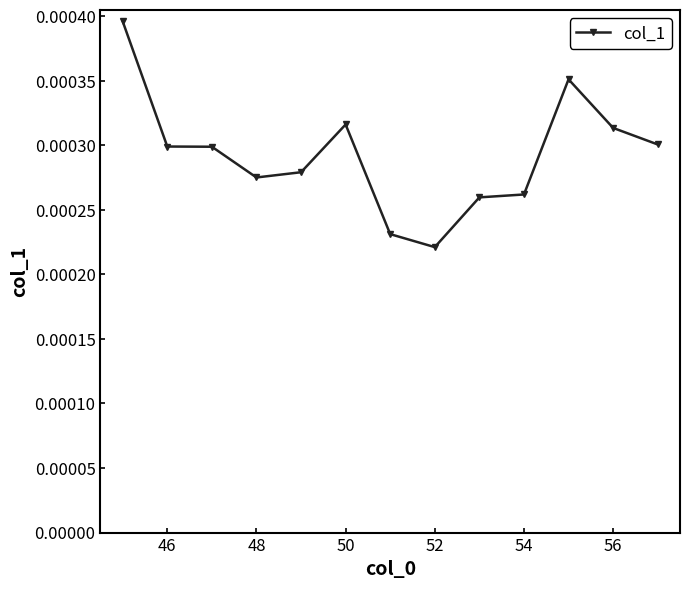

How many values are between 0 and 1?

13